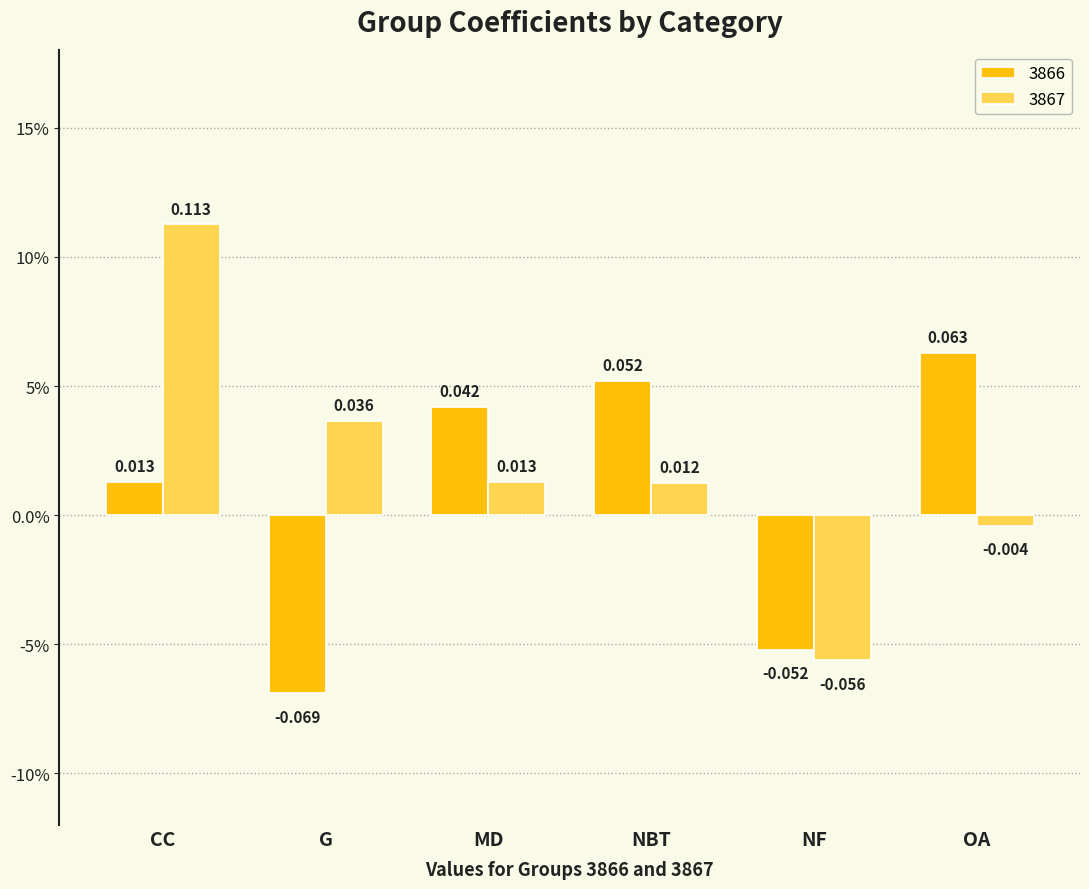

What are all the series names shown in the legend?

3866, 3867